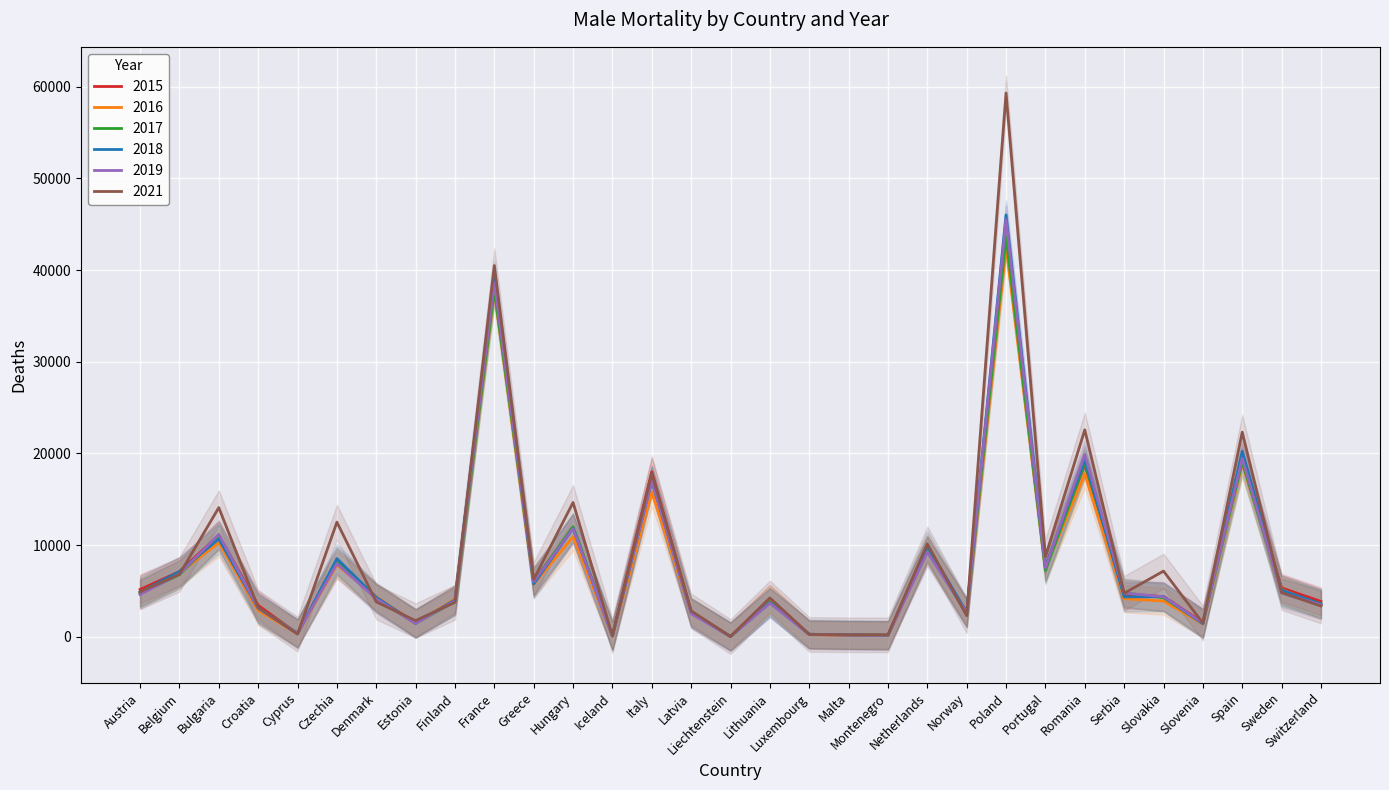

True or false: 2015 and 2019 intersect in this chart.

True